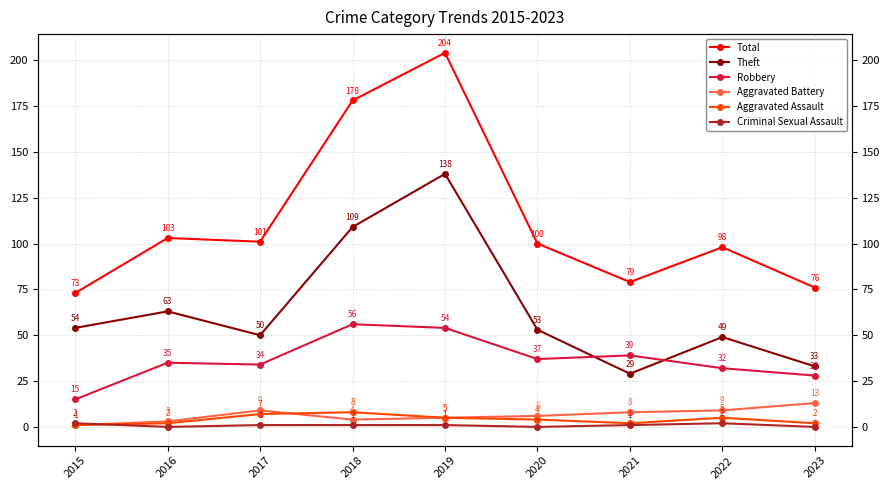

How many series are shown in this chart?

6